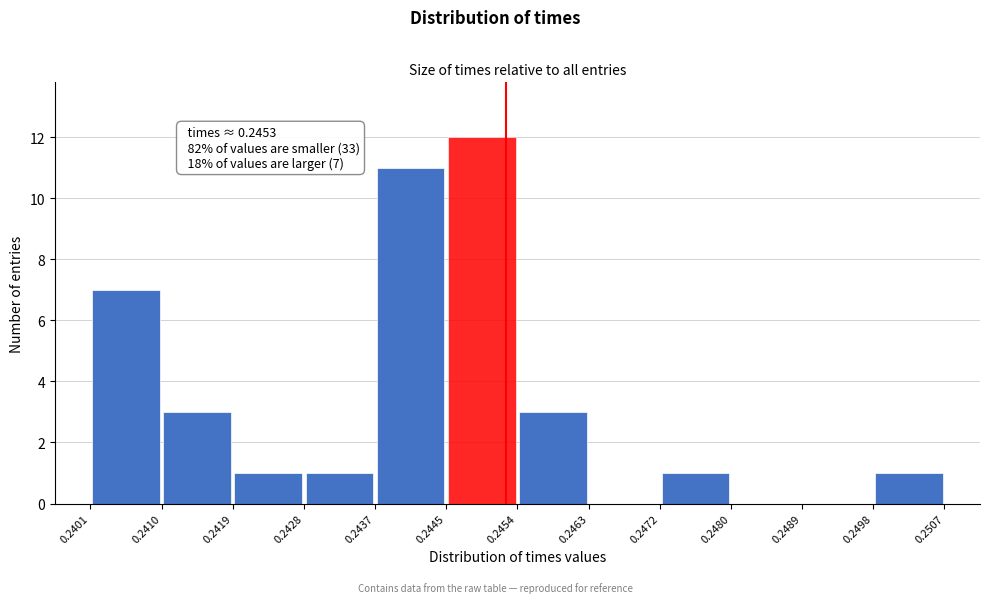

Over which range of the x-axis is the bar tallest?

0.2445 to 0.2454